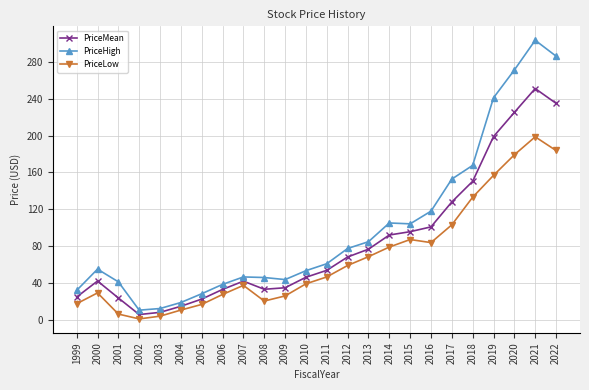

True or false: PriceLow has more than 0 interior local peaks.

True